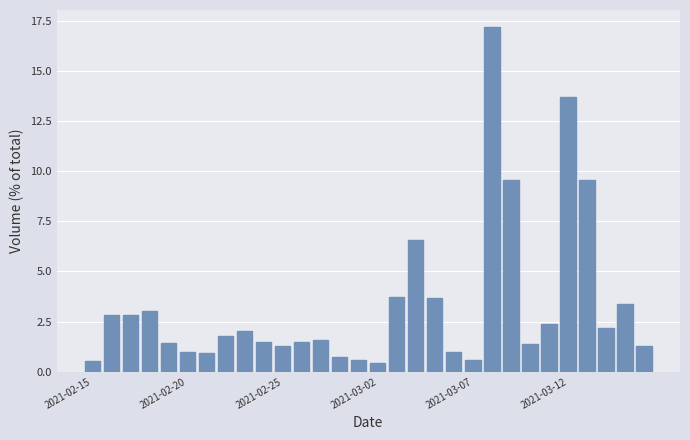

What is the value of the 28th bar from the left?

2.2